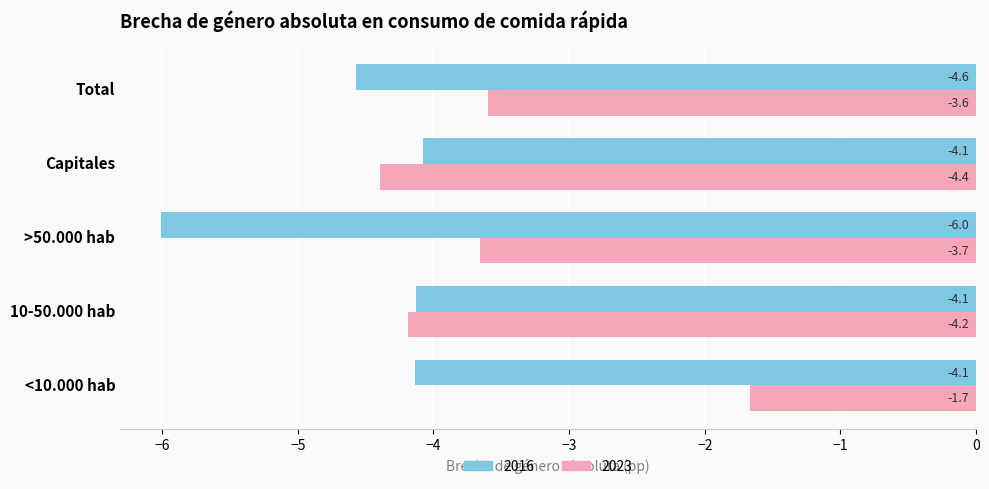

Which series changed the most between >50.000 hab and Capitales?

2016